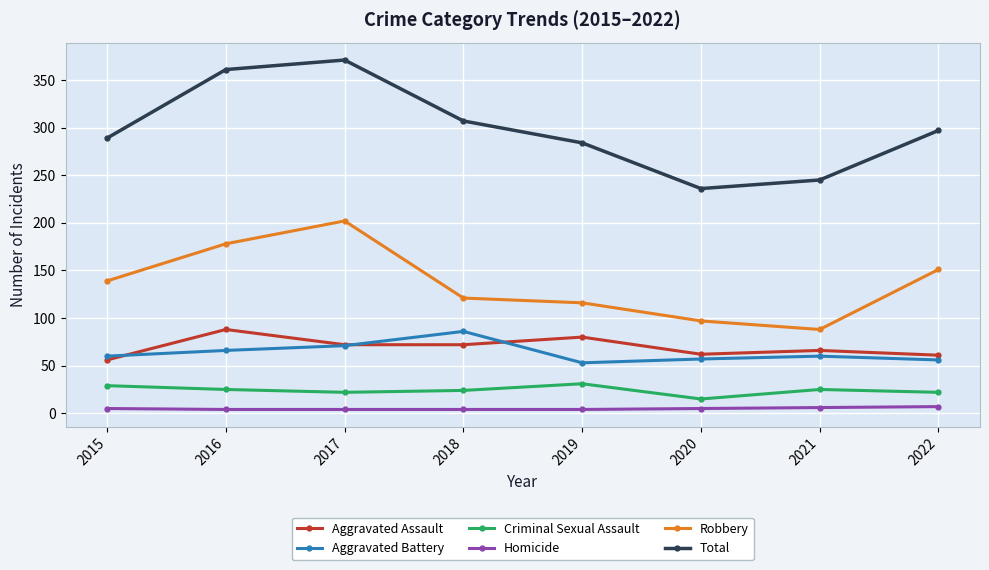

Rank the series at 2016 from lowest to highest value.

Homicide, Criminal Sexual Assault, Aggravated Battery, Aggravated Assault, Robbery, Total